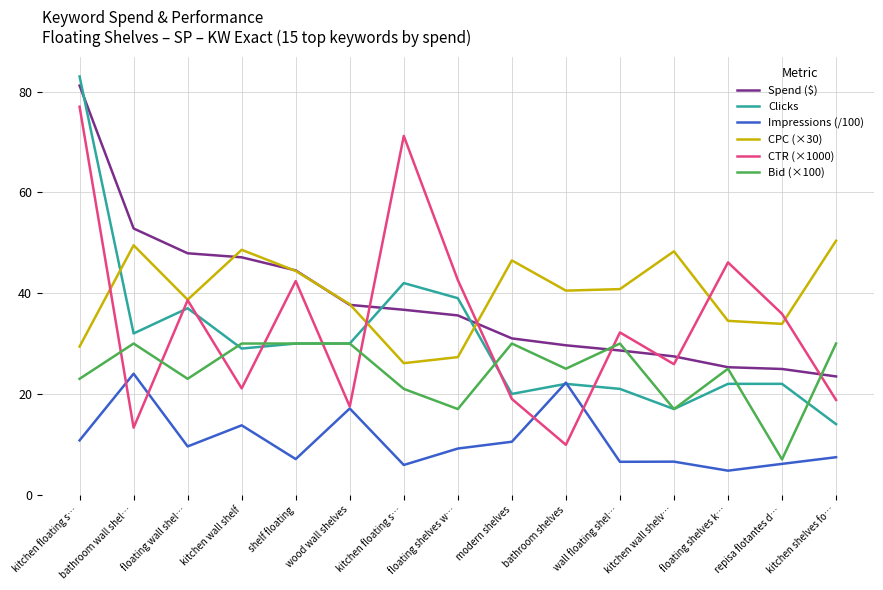

Between which two adjacent categories do Clicks and Spend ($) first intersect?

kitchen floating s… and bathroom wall shel…